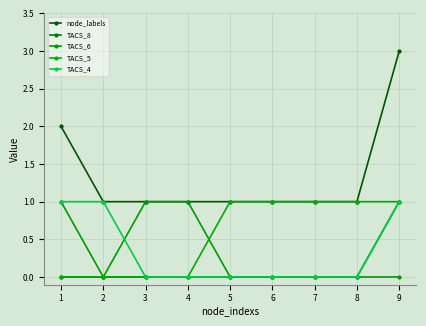

At how many categories does at least one series exceed 0?

9